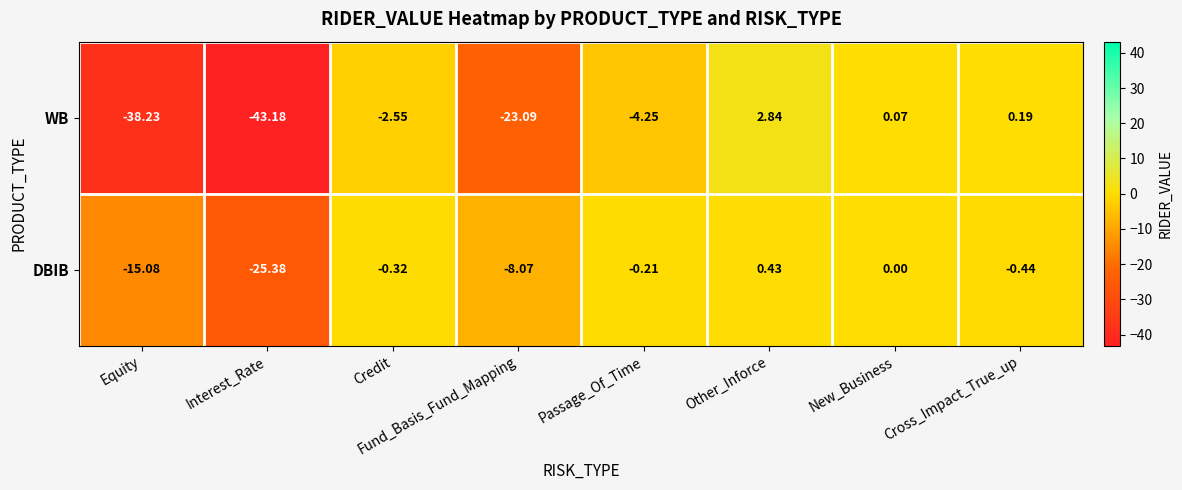

Between Fund_Basis_Fund_Mapping and Cross_Impact_True_up, which series saw the biggest shift?

WB